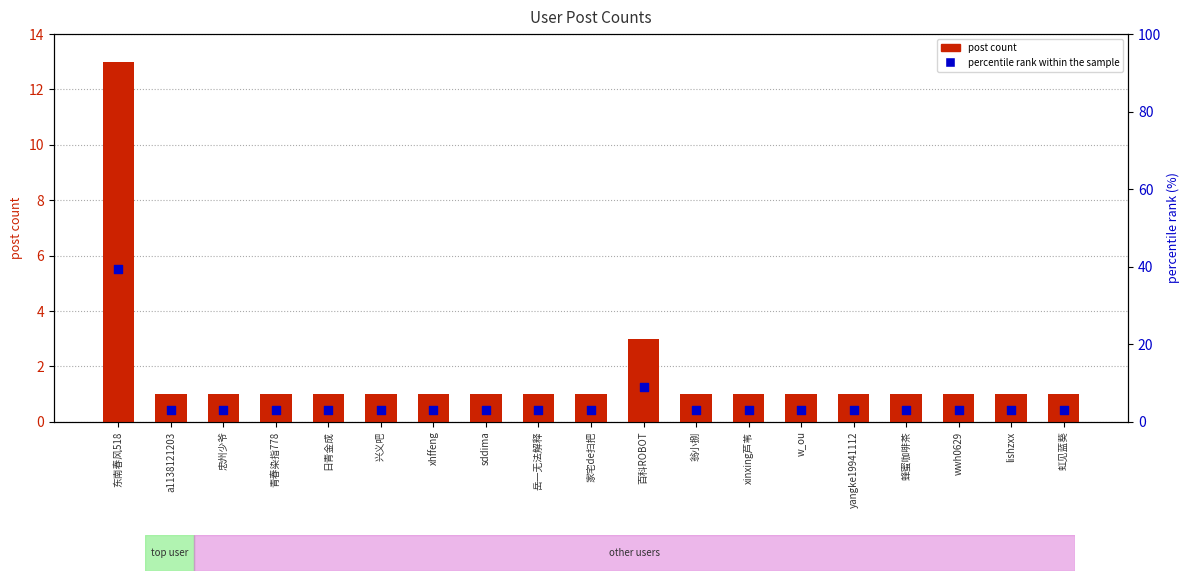

Which series reaches the maximum Y coordinate?

percentile rank